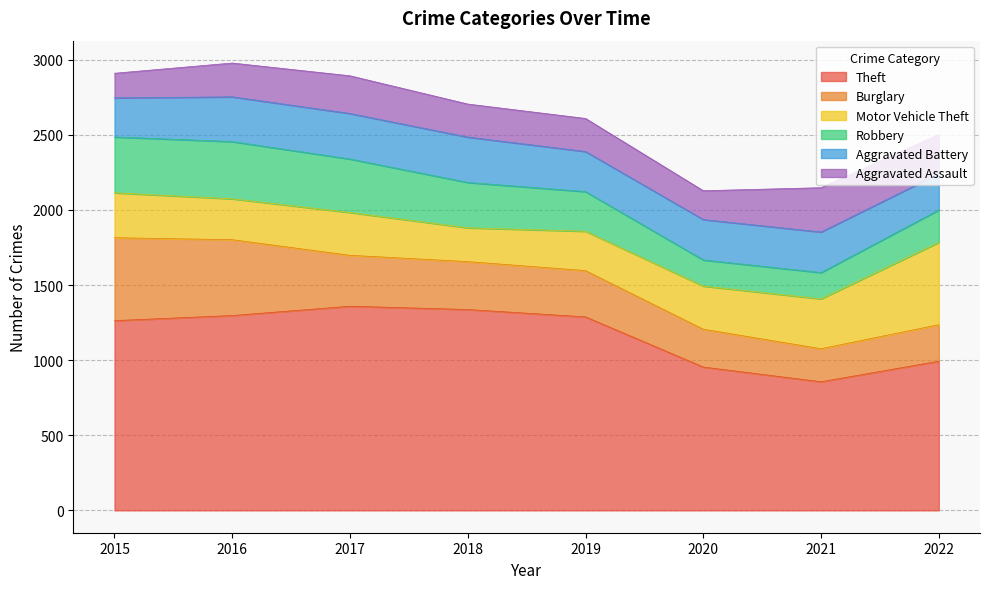

Reading left to right, transcribe all the data shown in this chart.

Theft: 1263	1297	1359	1337	1288	954	856	993
Burglary: 552	505	339	319	308	252	220	243
Motor Vehicle Theft: 299	272	285	225	262	287	332	548
Robbery: 372	381	356	302	264	174	175	216
Aggravated Battery: 260	298	303	302	267	269	270	241
Aggravated Assault: 164	225	251	220	220	192	295	261